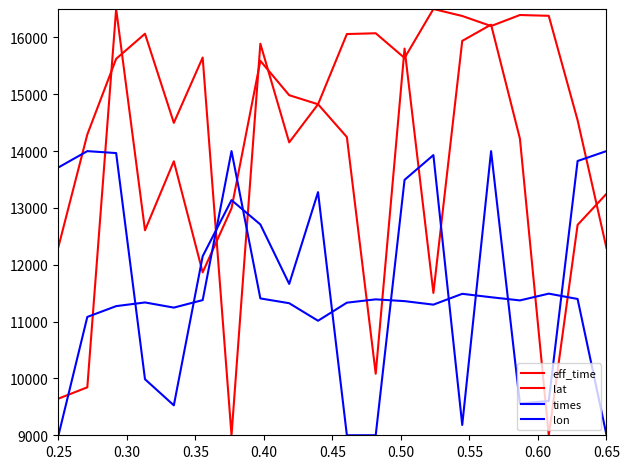

Which series has the widest spread of values?

eff_time